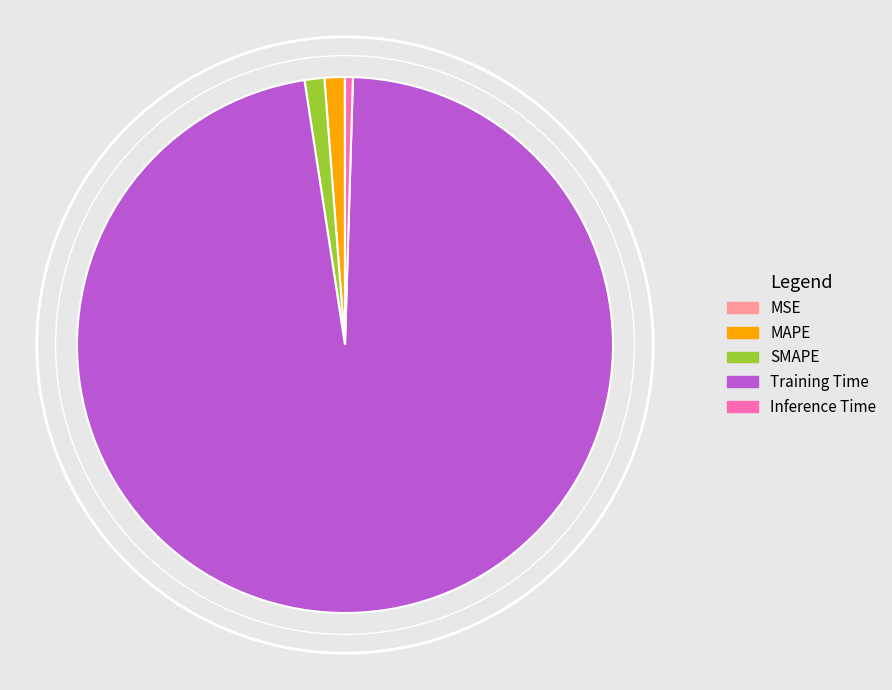

Combined, do Inference Time and SMAPE account for over 50%?

No